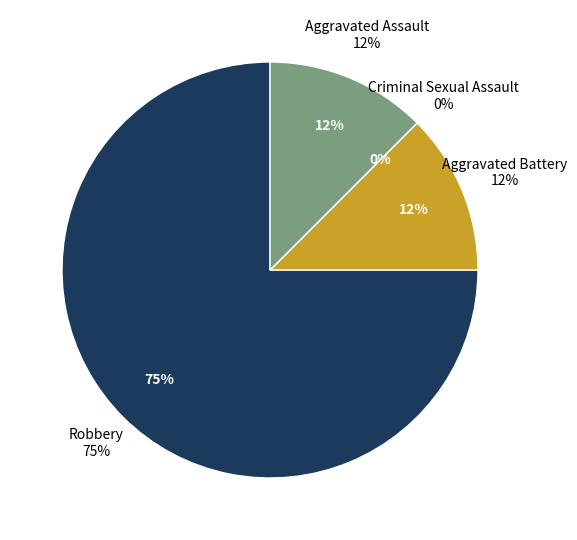

What percentage do Robbery and Aggravated Battery together represent?

87.5%